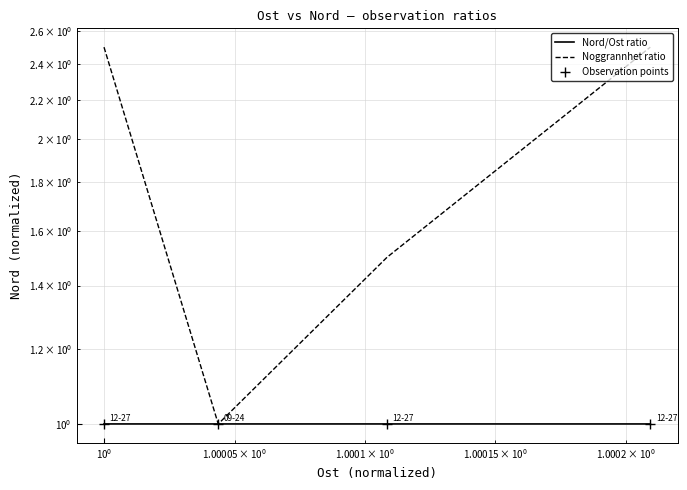

True or false: Noggrannhet ratio has more than 1 points higher than both neighbors.

False